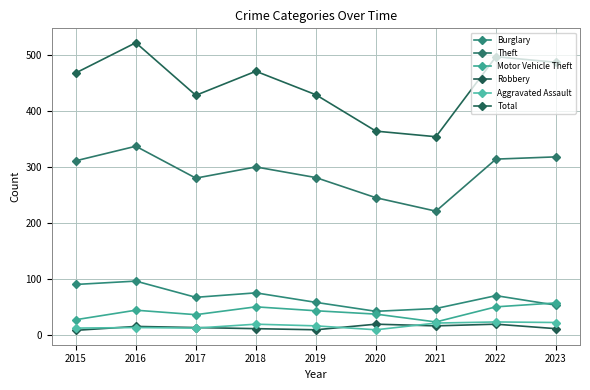

What is the value of the Theft point at the 7th from the left?

221